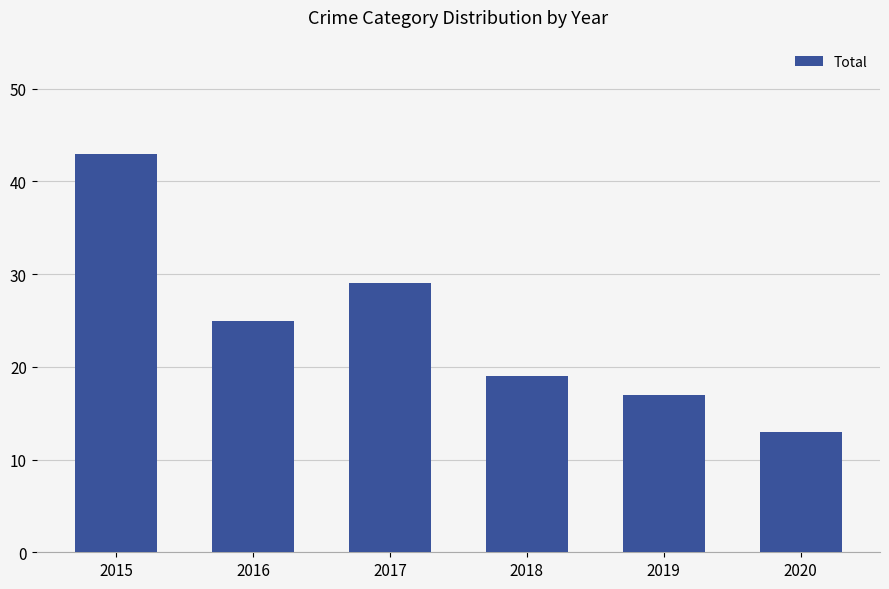

The chart shows a value of 43 at 2015. True or false?

True